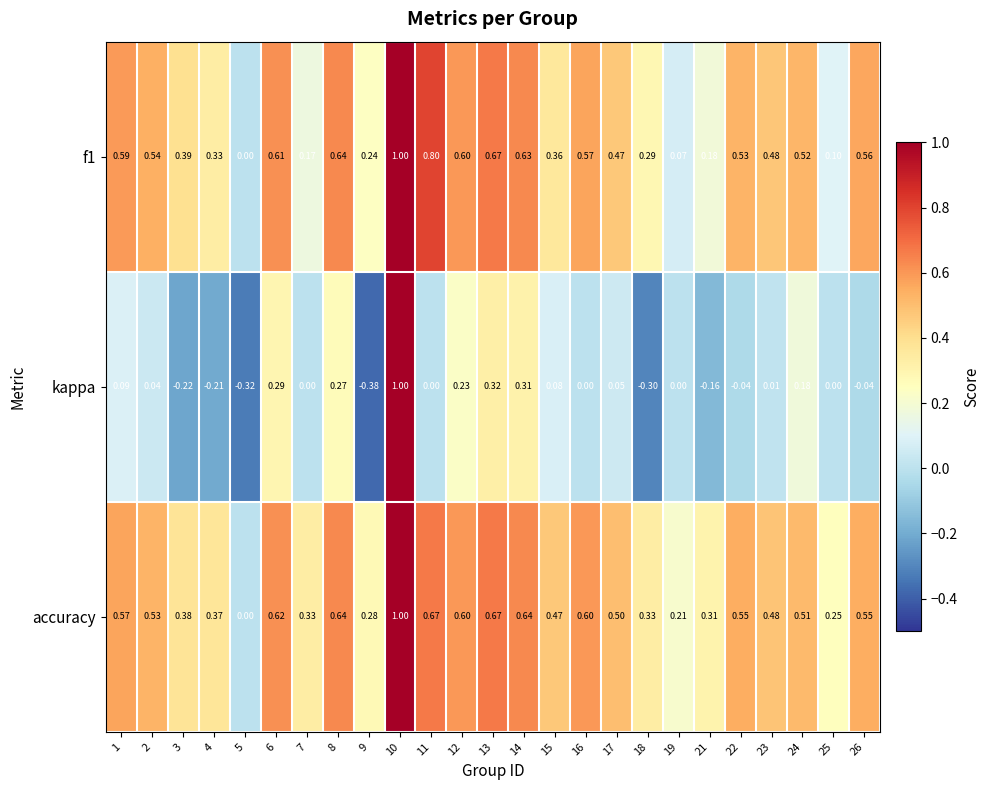

What is the total value across all series at 10?

3.0